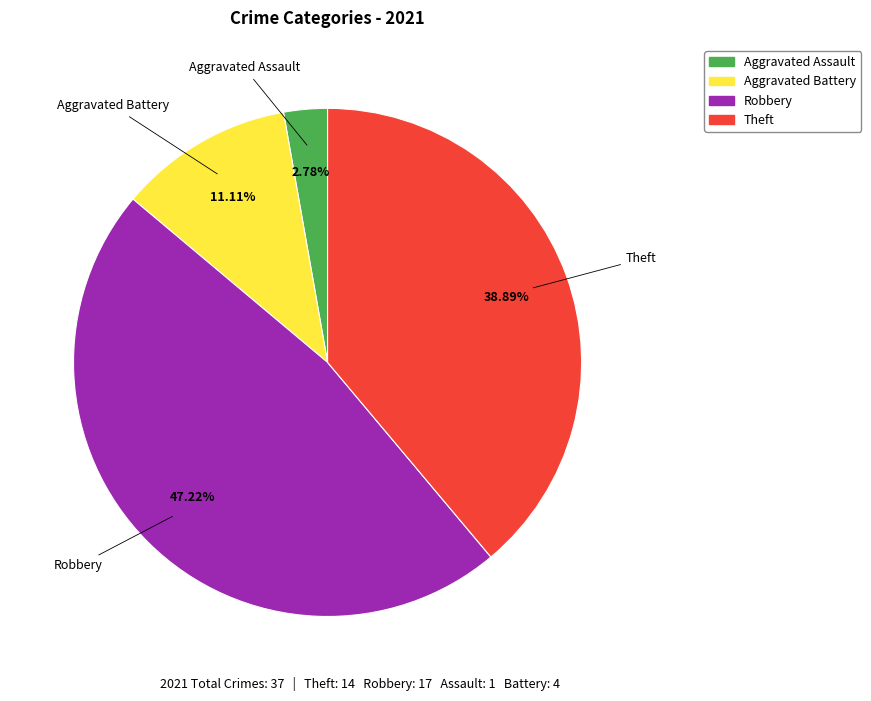

Is there any slice that represents more than half of the pie?

No